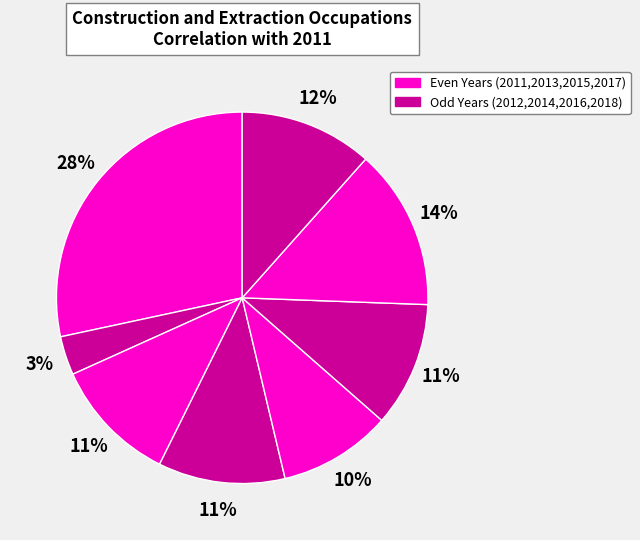

Which category has the smallest portion of the pie?

2012